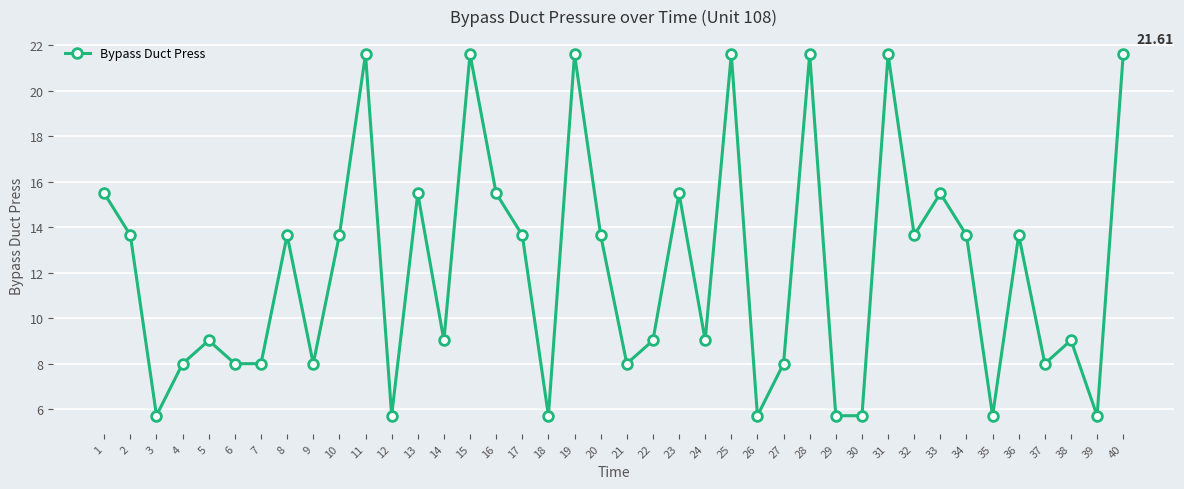

How many data points does each series have?

40